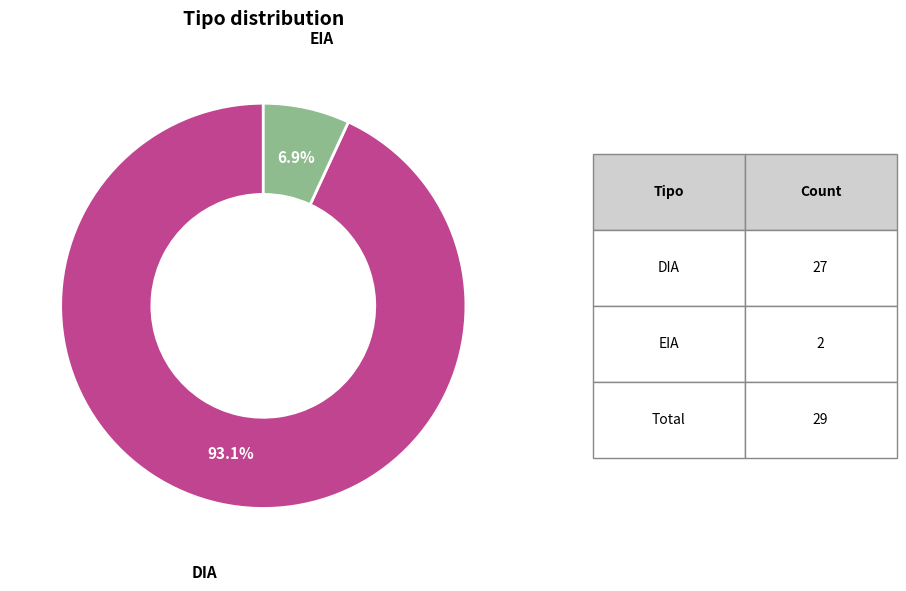

Between EIA and DIA, which is larger?

DIA